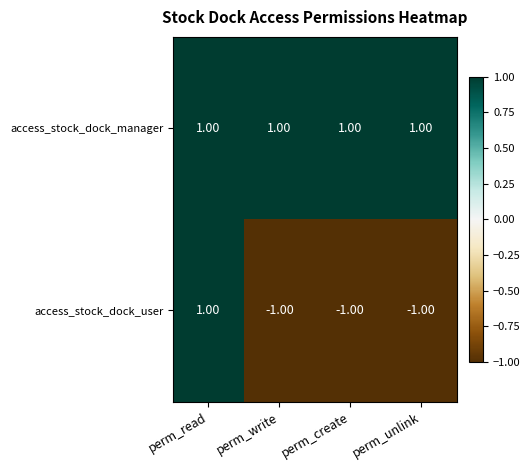

List the series in order of their overall mean, highest first.

access_stock_dock_manager, access_stock_dock_user